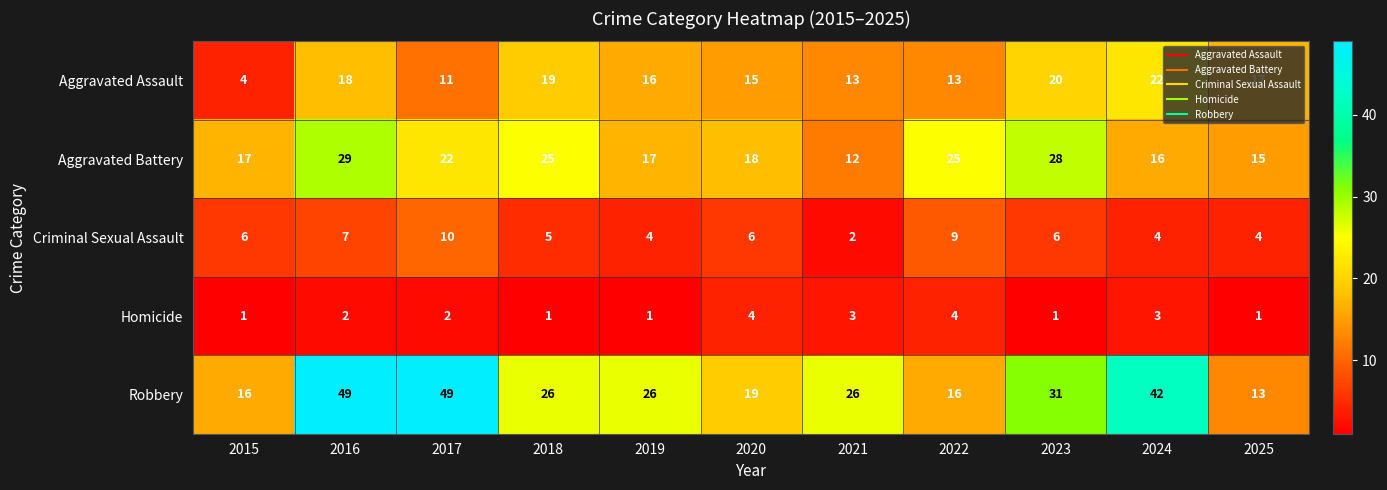

What is the difference between the second highest and second lowest values in the Homicide series?

3